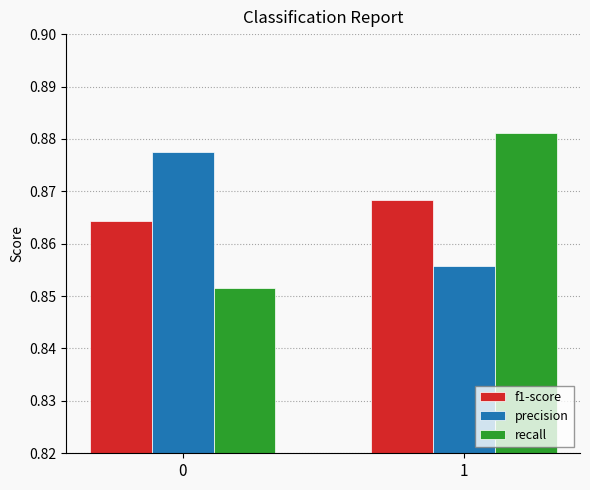

The value of precision at 0 is 0.4. True or false?

False